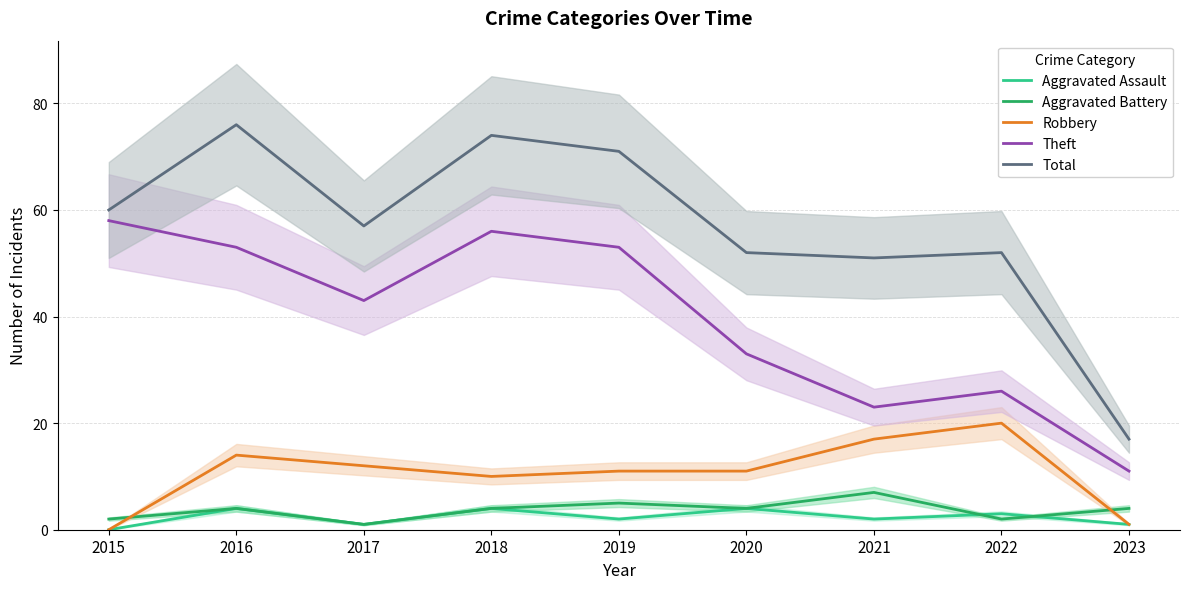

The Total series shows 17 at 2023. True or false?

True